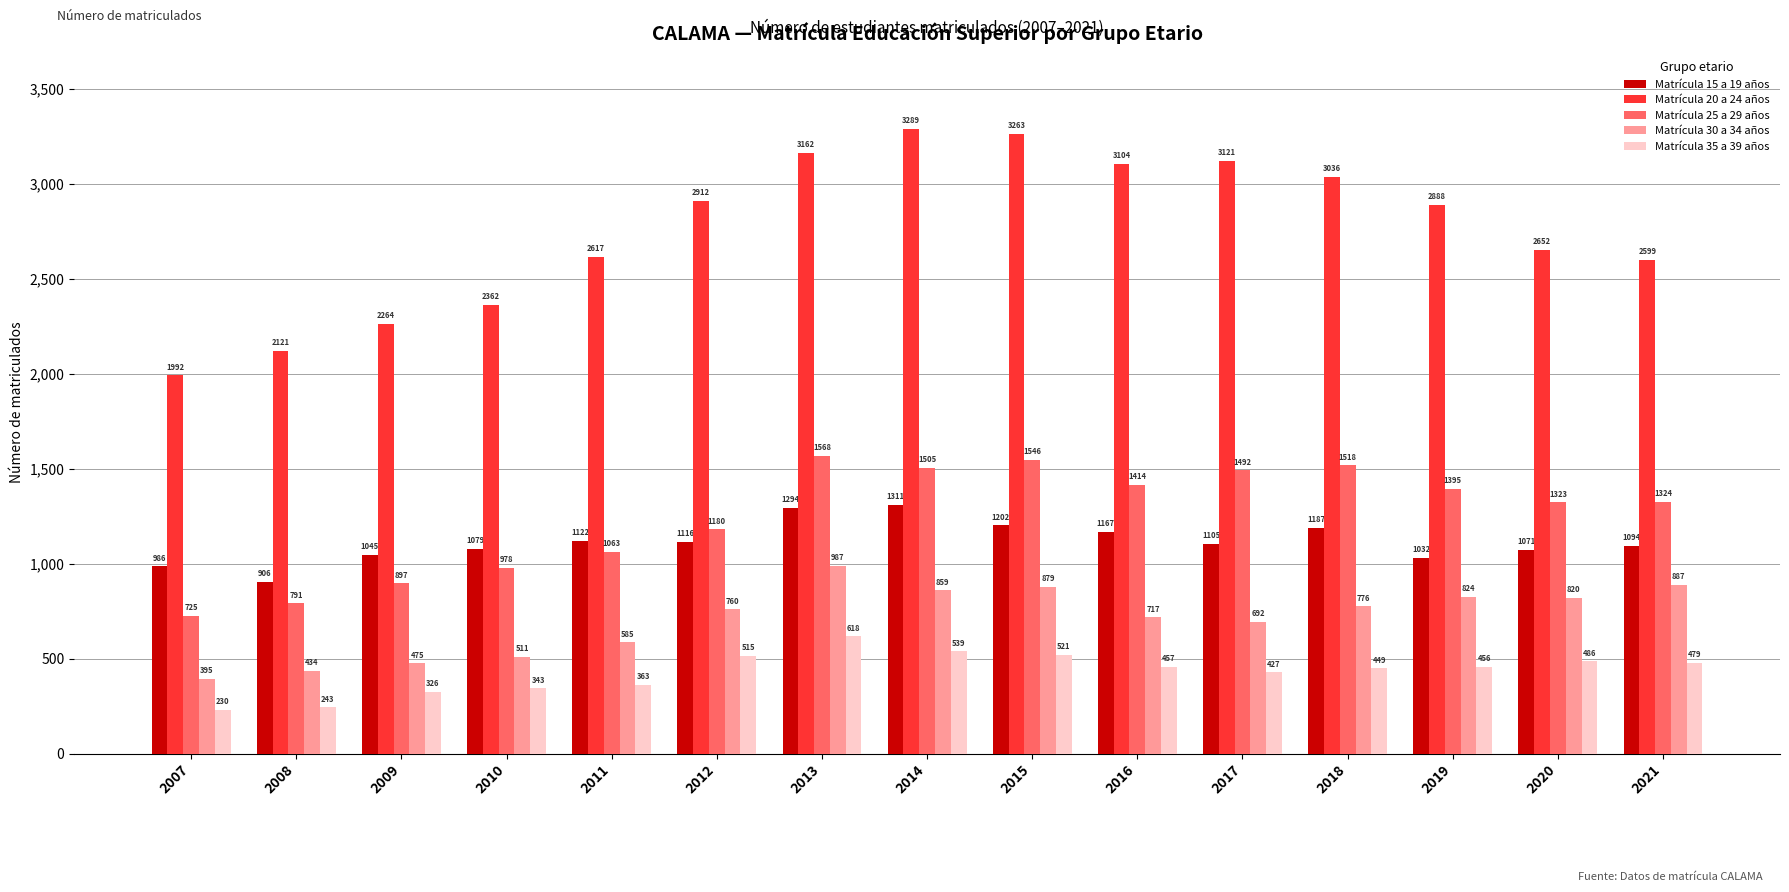

Reading left to right, what are all the values shown in this chart?

Matrícula 15 a 19 años: 986	906	1045	1079	1122	1116	1294	1311	1202	1167	1105	1187	1032	1071	1094
Matrícula 20 a 24 años: 1992	2121	2264	2362	2617	2912	3162	3289	3263	3104	3121	3036	2888	2652	2599
Matrícula 25 a 29 años: 725	791	897	978	1063	1180	1568	1505	1546	1414	1492	1518	1395	1323	1324
Matrícula 30 a 34 años: 395	434	475	511	585	760	987	859	879	717	692	776	824	820	887
Matrícula 35 a 39 años: 230	243	326	343	363	515	618	539	521	457	427	449	456	486	479